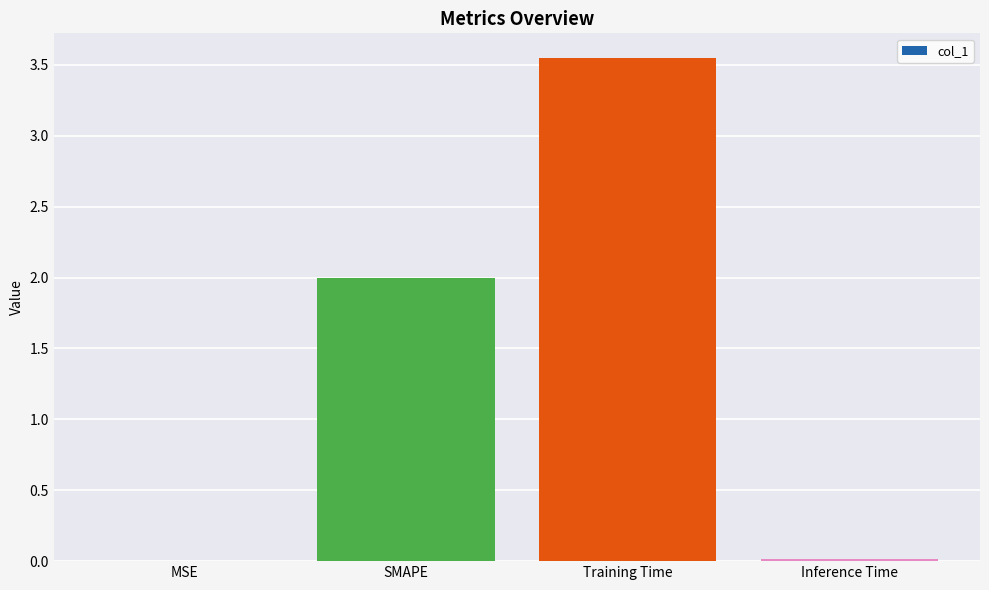

The chart shows a value of 1.1 at SMAPE. True or false?

False